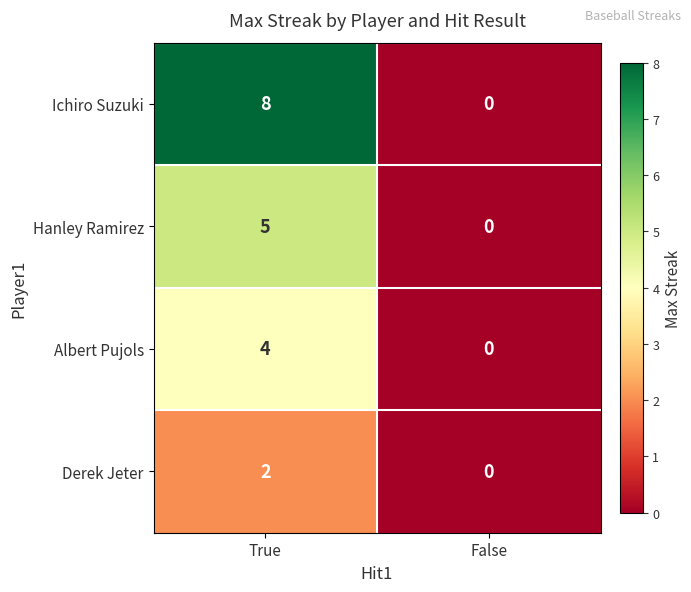

What is the sum of the Albert Pujols values at True and False?

4